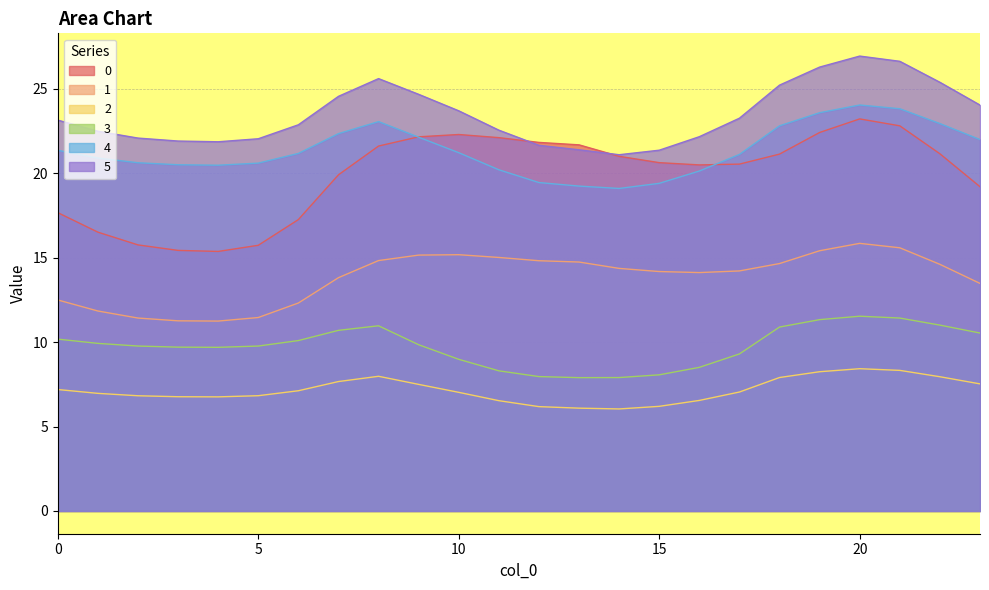

What is the highest value of the 4 series?

24.0